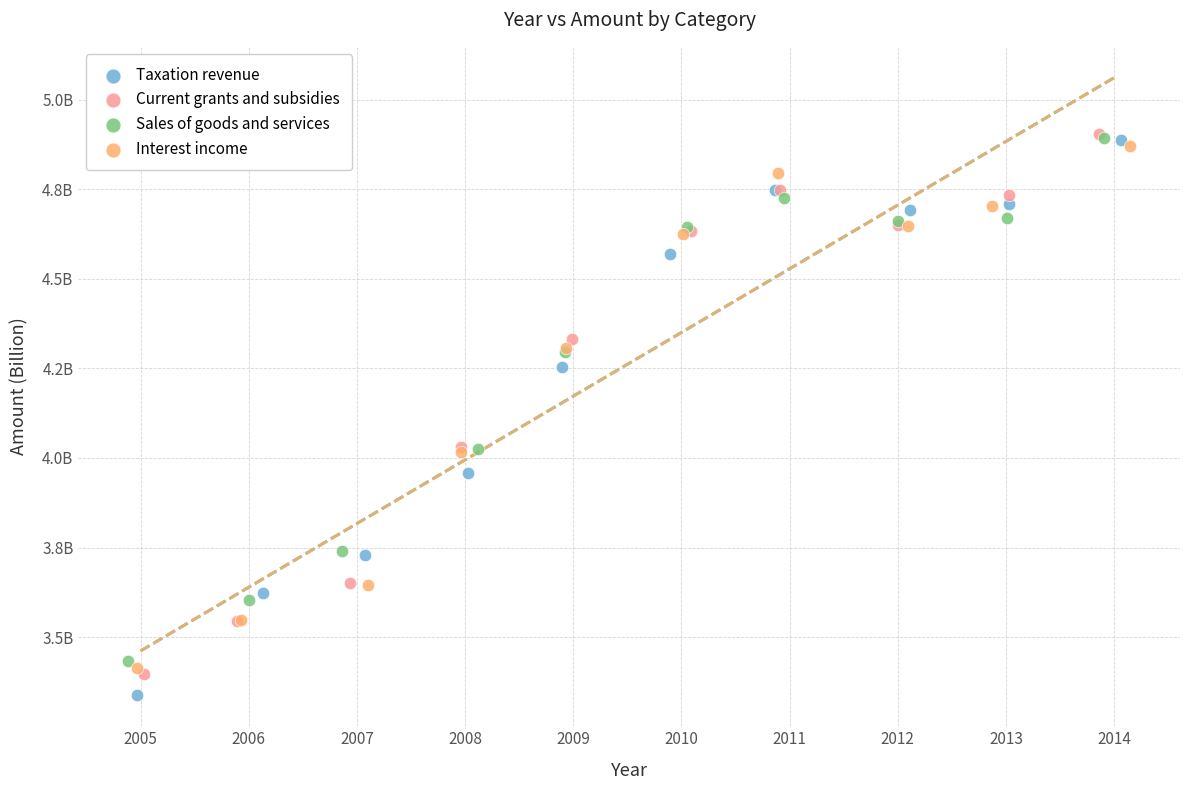

Which series has the widest spread of Y values?

Taxation revenue